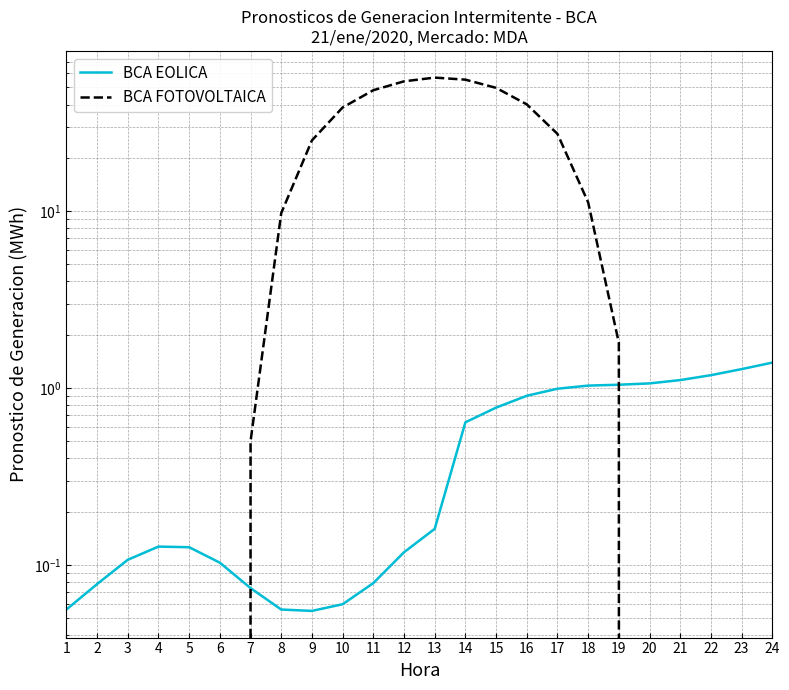

Reading right to left, list all the values displayed in this chart.

BCA EOLICA: 1.4	1.3	1.2	1.1	1.1	1.0	1.0	1.0	0.9	0.8	0.6	0.2	0.1	0.1	0.1	0.1	0.1	0.1	0.1	0.1	0.1	0.1	0.1	0.1
BCA FOTOVOLTAICA: 0.0	0.0	0.0	0.0	0.0	1.8	11.2	27.3	40.1	49.7	55.3	56.8	54.1	48.2	38.5	25.1	9.7	0.5	0.0	0.0	0.0	0.0	0.0	0.0